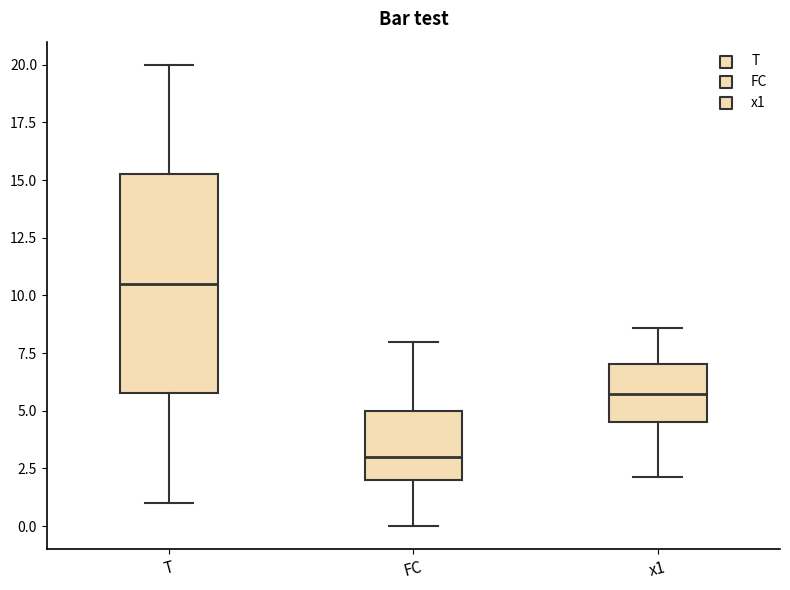

Reading left to right, transcribe this box plot: for each box, give where its median line is, the range the box spans, and where its two whiskers end, as read against the y-axis. The values are not printed on the chart, so give them approximately, as read against the axis.

T: median 10.5, box 6.0 to 15.5, whiskers 1.0 to 20.0
FC: median 3.0, box 2.0 to 5.0, whiskers 0.0 to 8.0
x1: median 5.5, box 4.5 to 7.0, whiskers 2.0 to 8.5